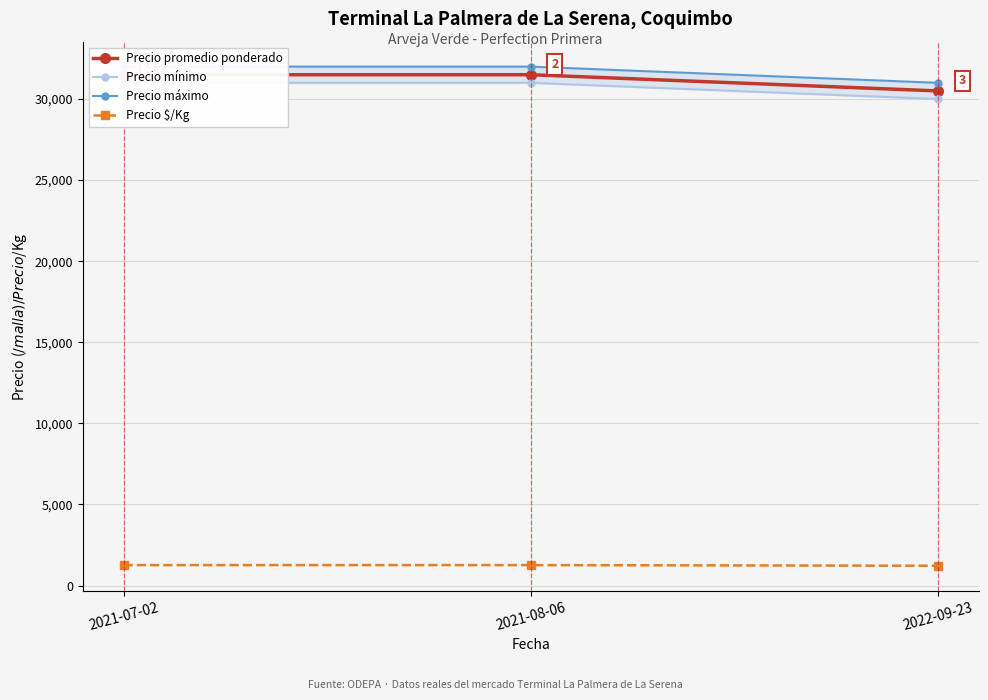

What position from the right is 2021-08-06?

2